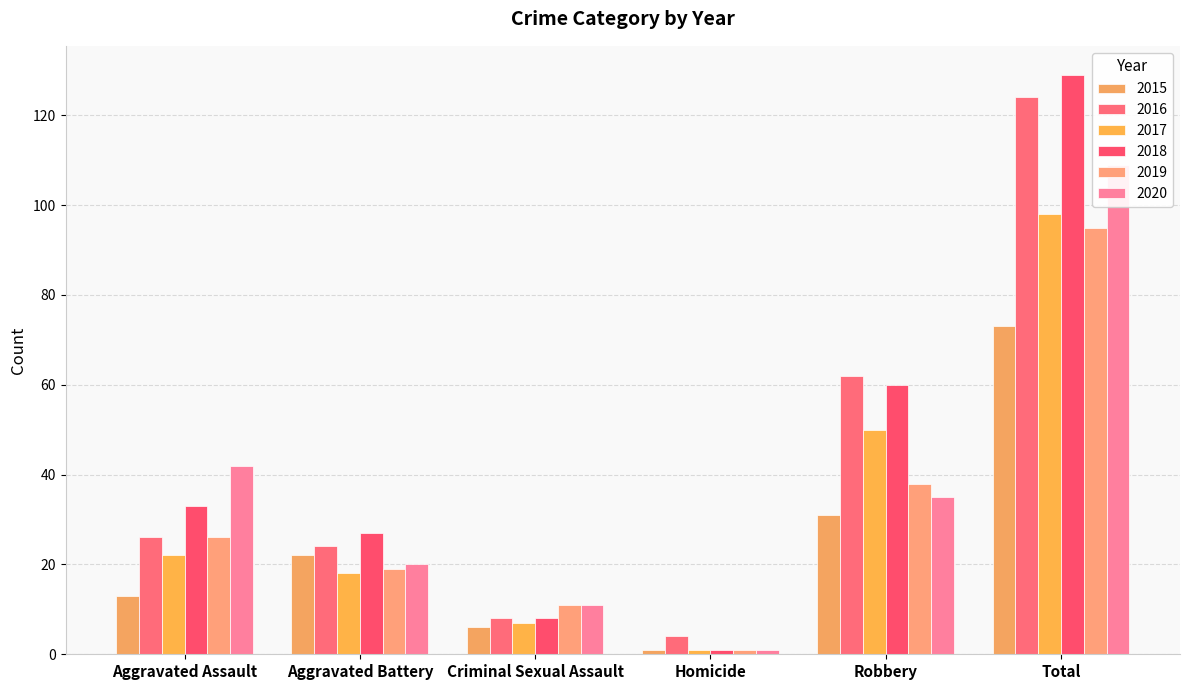

What is the label of the 3rd bar from the left?

Criminal Sexual Assault